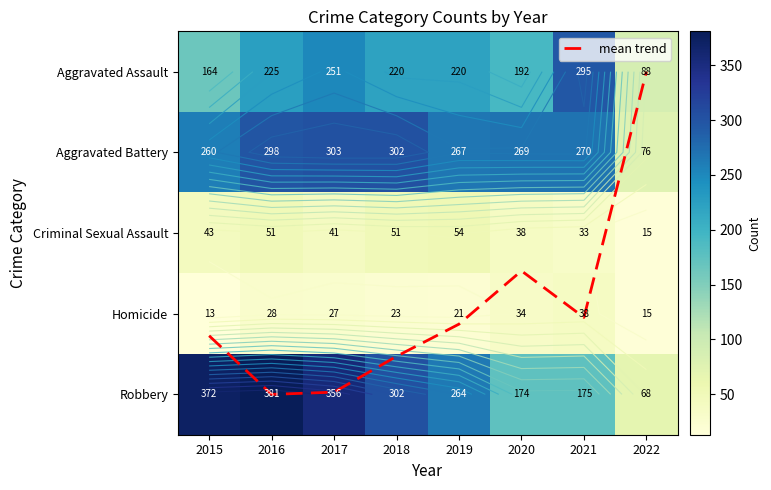

What is the sum of all mean trend values?

23.4